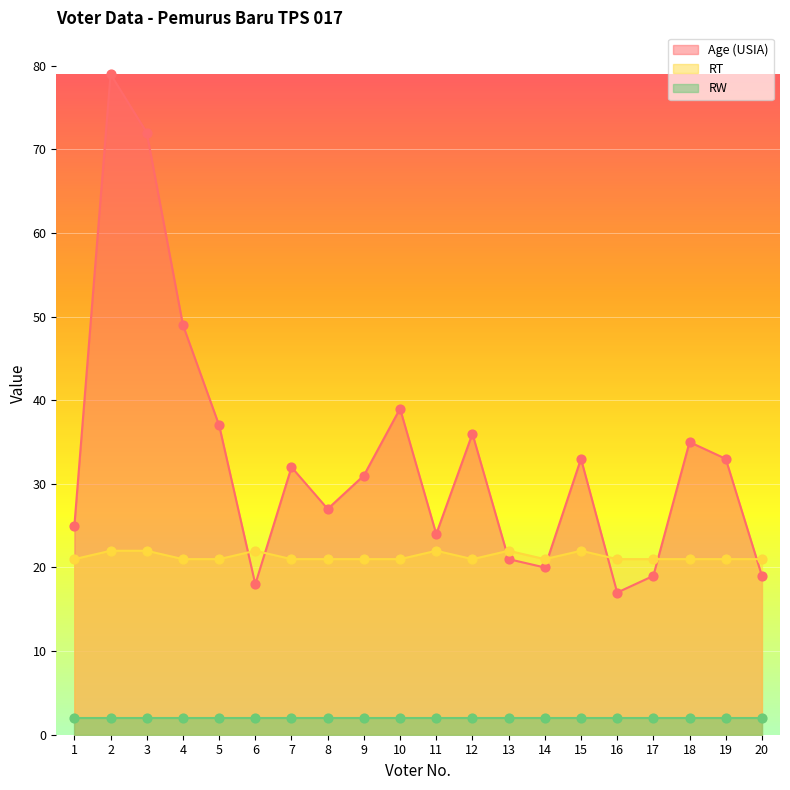

At which category is the sum across all series the highest?

2